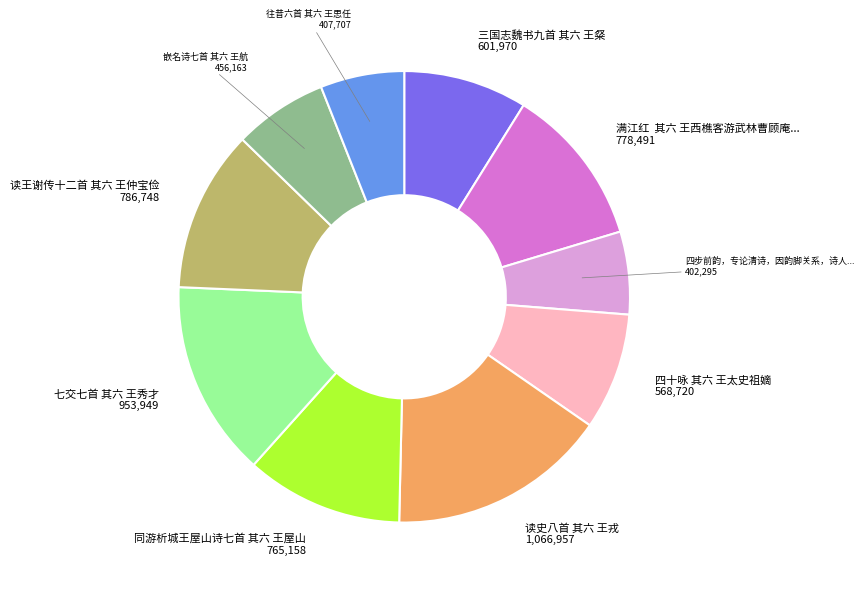

Is there a majority slice in this chart?

No